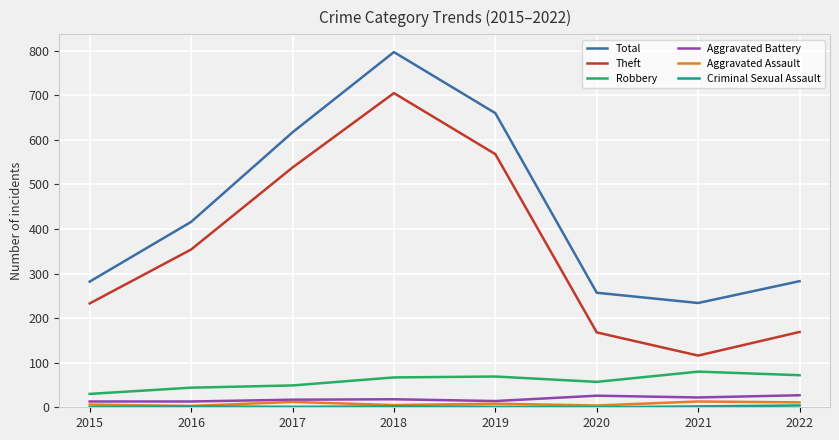

At which category is the sum across all series the highest?

2018